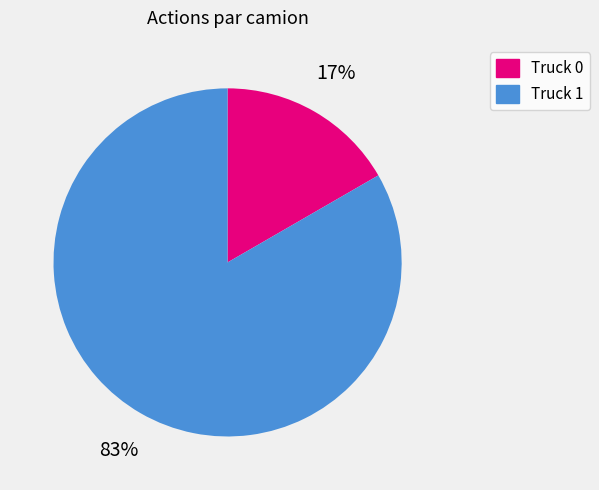

Is the sum of Truck 0 and Truck 1 greater than half?

Yes